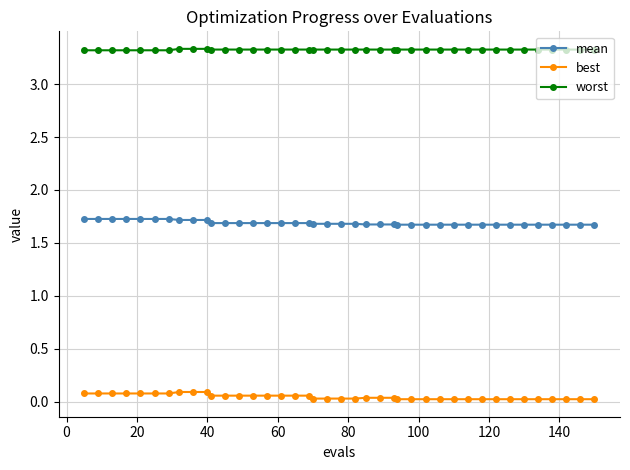

What is the average value of the mean series?

1.7